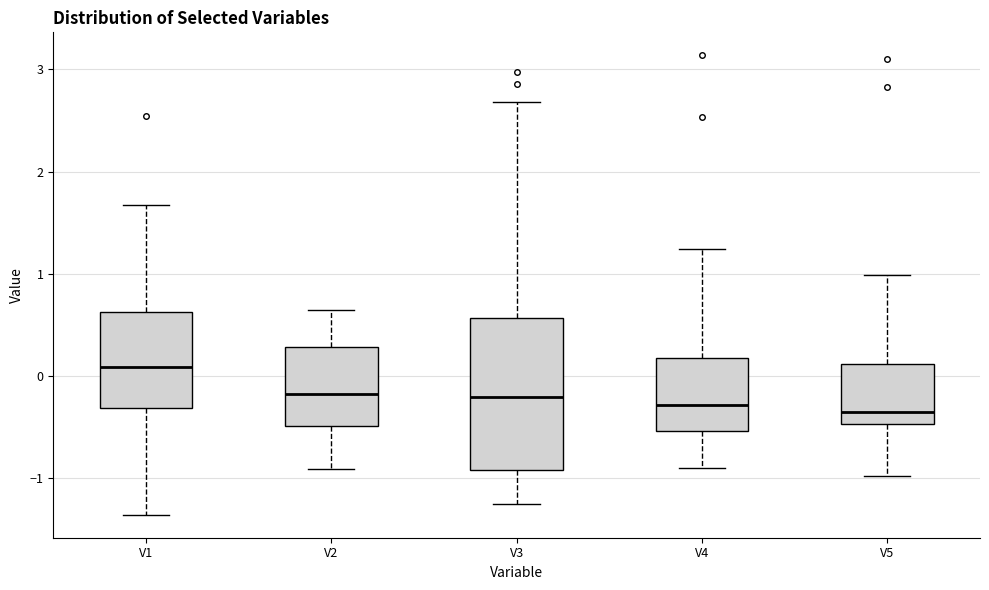

Reading left to right, transcribe this box plot: for each box, give where its median line is, the range the box spans, and where its two whiskers end, as read against the y-axis. The values are not printed on the chart, so give them approximately, as read against the axis.

V1: median 0.1, box -0.3 to 0.6, whiskers -1.4 to 1.7
V2: median -0.2, box -0.5 to 0.3, whiskers -0.9 to 0.6
V3: median -0.2, box -0.9 to 0.6, whiskers -1.2 to 2.7
V4: median -0.3, box -0.5 to 0.2, whiskers -0.9 to 1.2
V5: median -0.3, box -0.5 to 0.1, whiskers -1.0 to 1.0